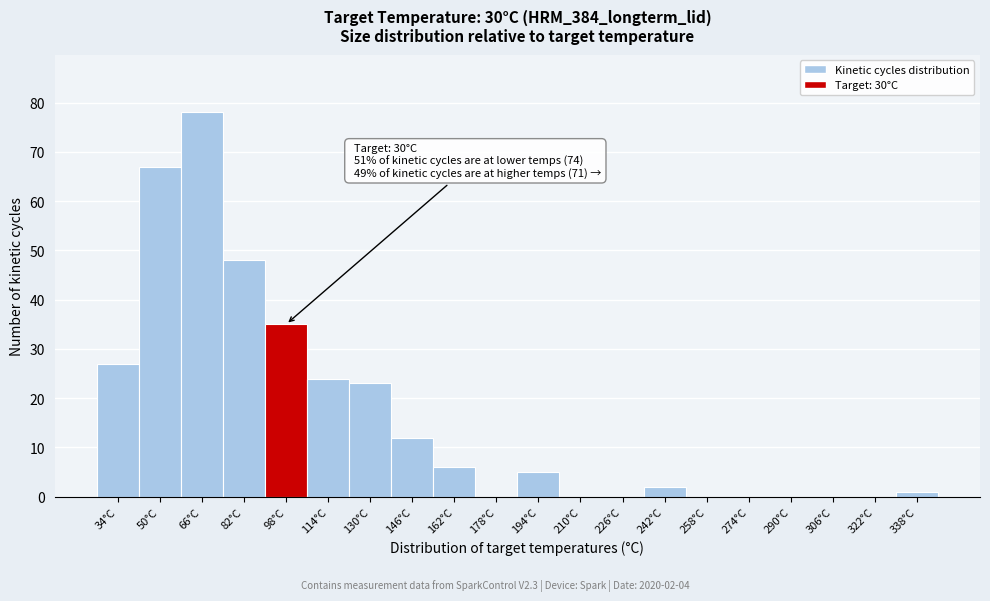

Reading left to right, transcribe all the data shown in this chart.

34°C=27	50°C=67	66°C=78	82°C=48	98°C=35	114°C=24	130°C=23	146°C=12	162°C=6	178°C=0	194°C=5	210°C=0	226°C=0	242°C=2	258°C=0	274°C=0	290°C=0	306°C=0	322°C=0	338°C=1